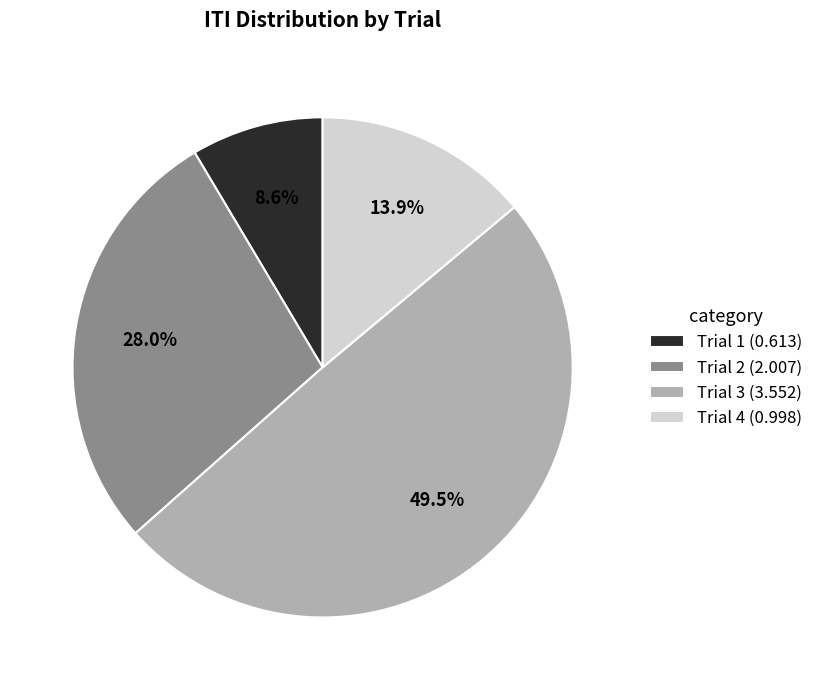

Do Trial 4 and Trial 2 together represent more than half of the pie?

No